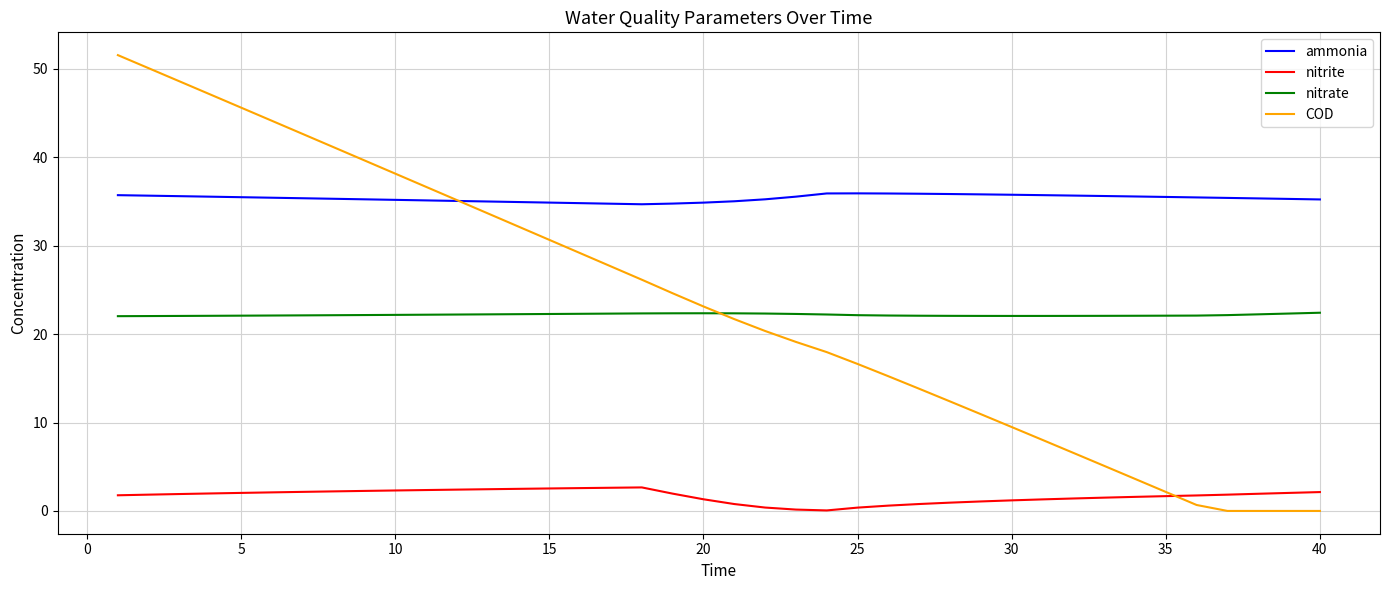

How many times do COD and nitrate cross each other?

1